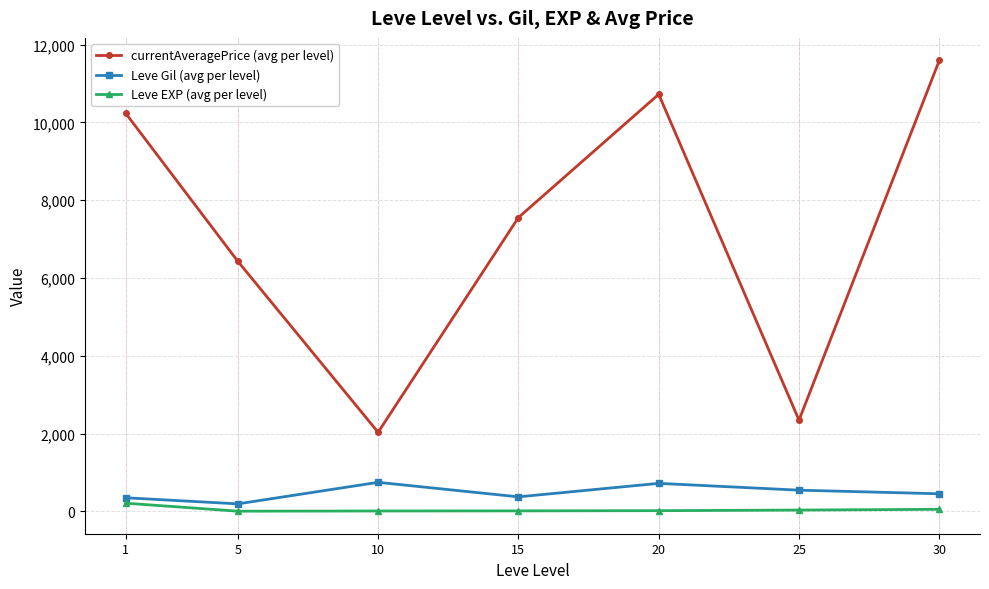

True or false: currentAveragePrice (avg per level) and Leve EXP (avg per level) cross at least once.

False